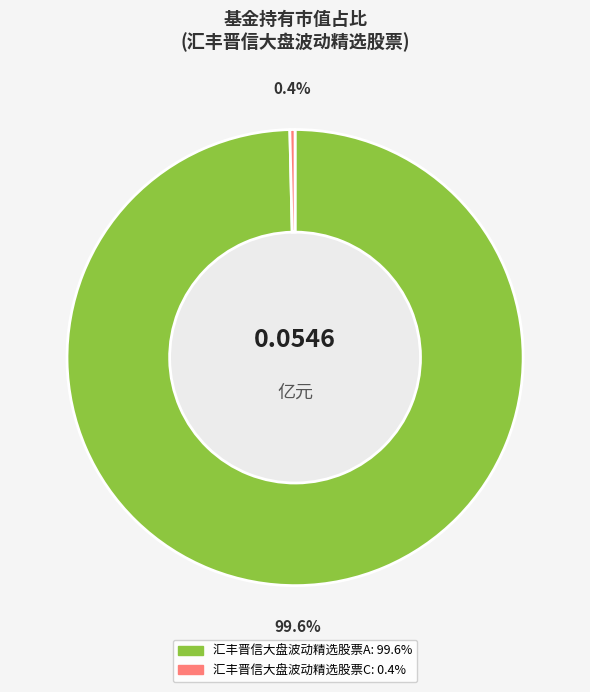

Rank the categories by value from highest to lowest.

汇丰晋信大盘波动精选股票A, 汇丰晋信大盘波动精选股票C